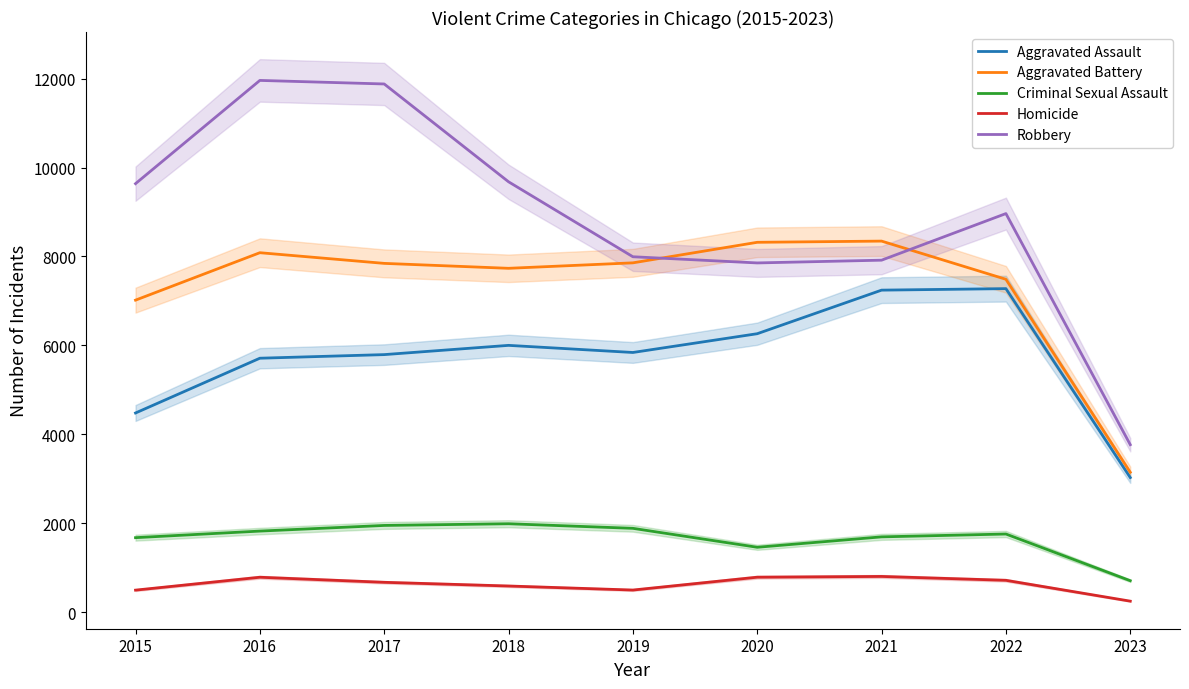

What is the value of the Robbery point at the 3rd from the left?

11880